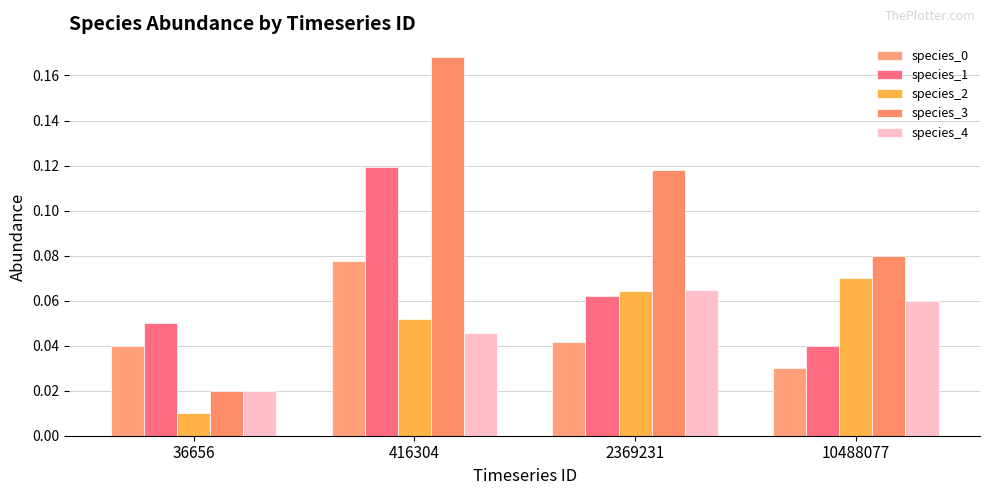

Which category has the lowest value across all series?

36656